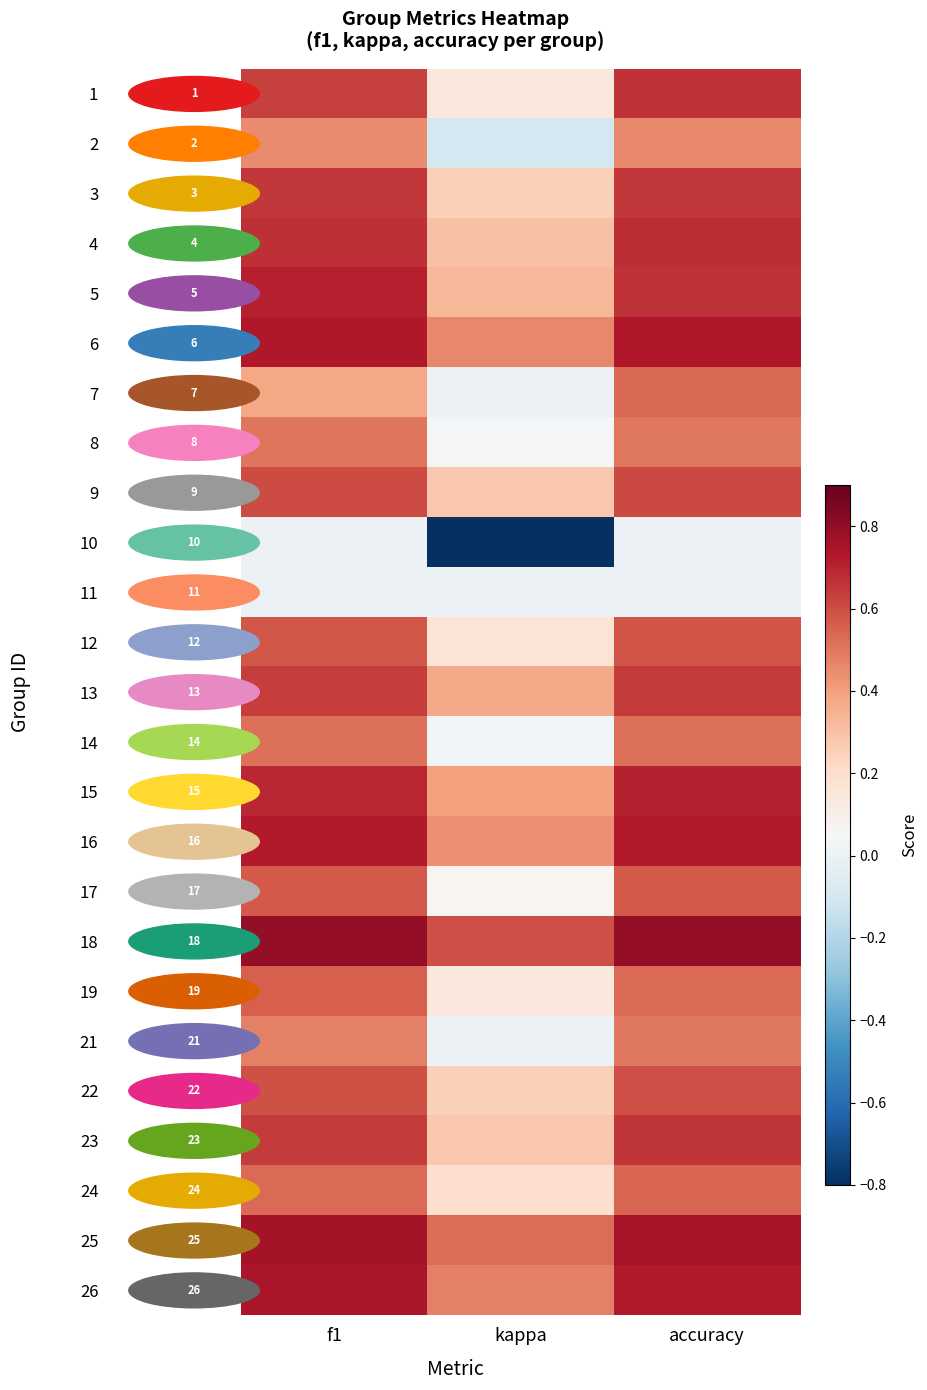

List the labels in order of 13 value, smallest first.

kappa, f1, accuracy